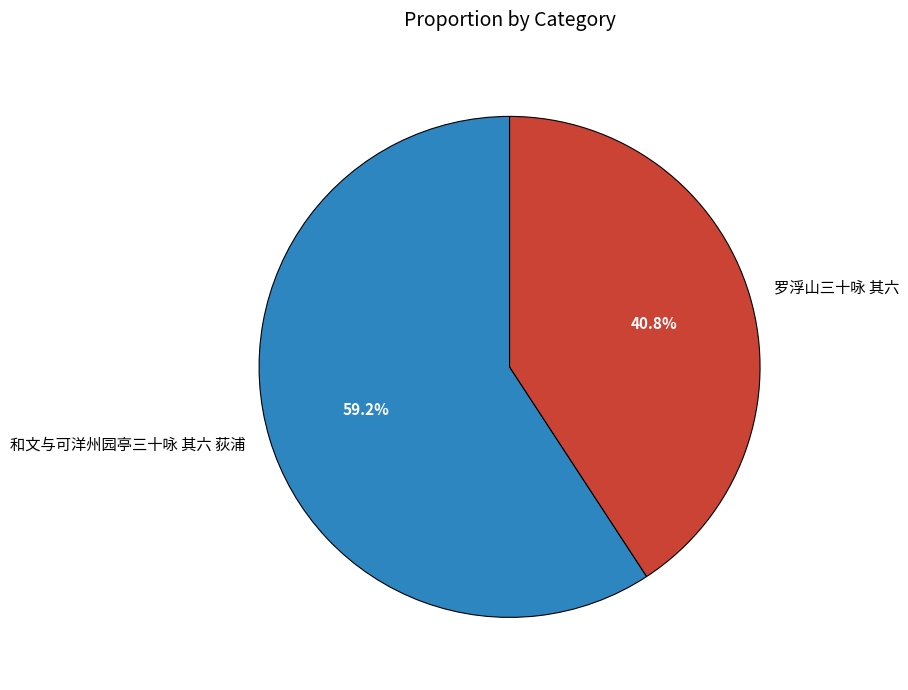

What is the total percentage of 和文与可洋州园亭三十咏 其六 荻浦 and 罗浮山三十咏 其六?

100.0%